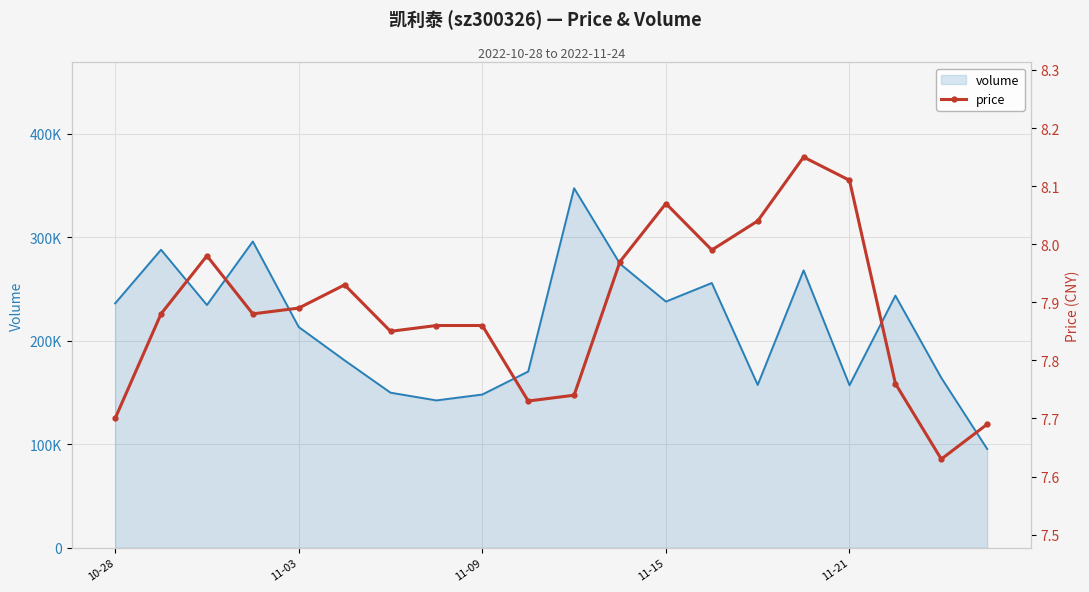

What is the difference between the maximum and minimum values?

0.5